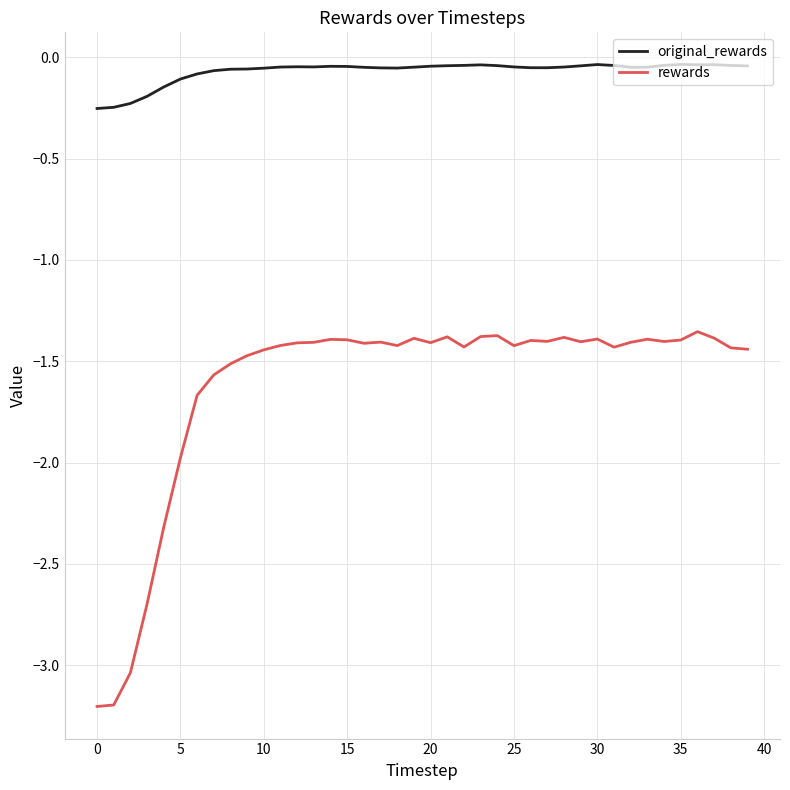

List the series in order of their overall mean, lowest first.

rewards, original_rewards